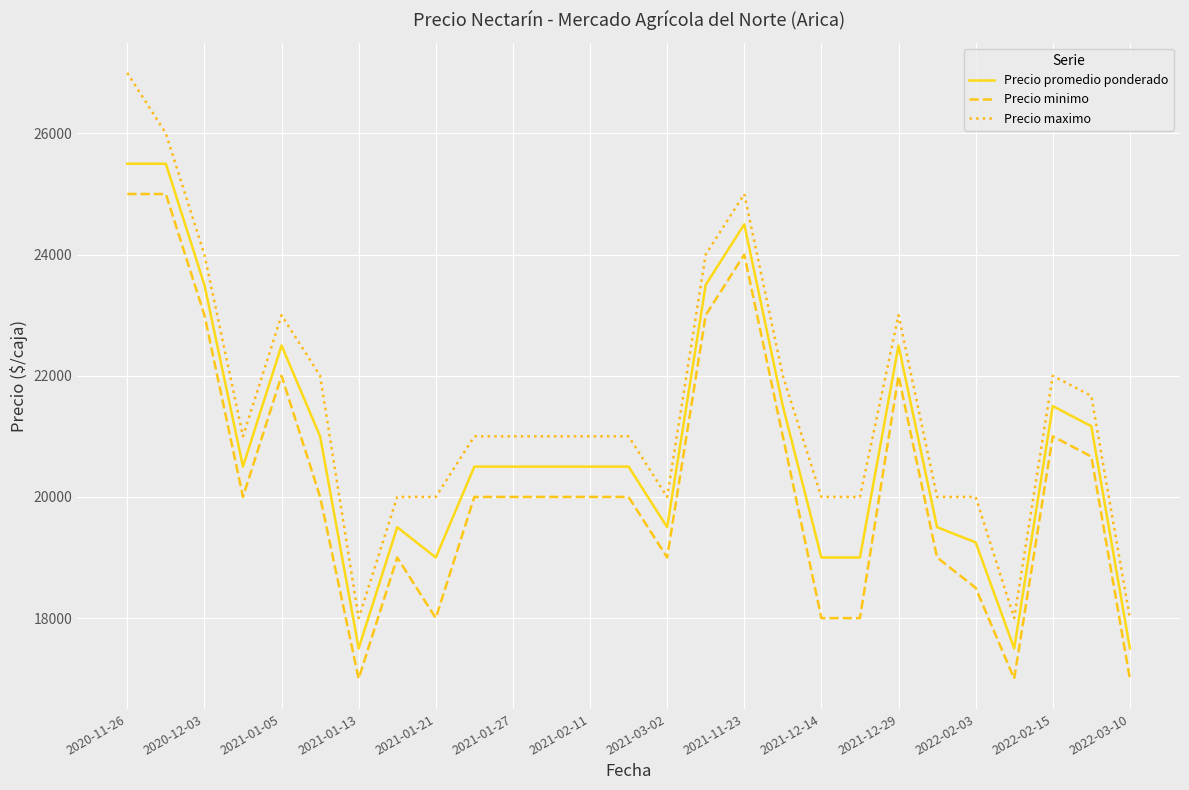

Which series has the largest range (max minus min)?

Precio maximo